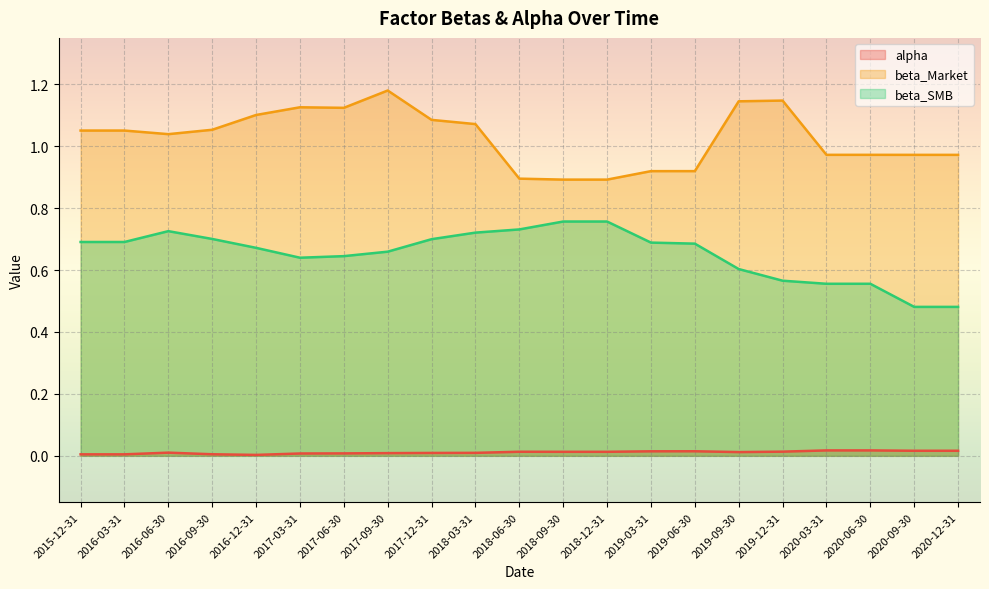

What is the difference between the maximum and second lowest values in the beta_Market series?

0.3